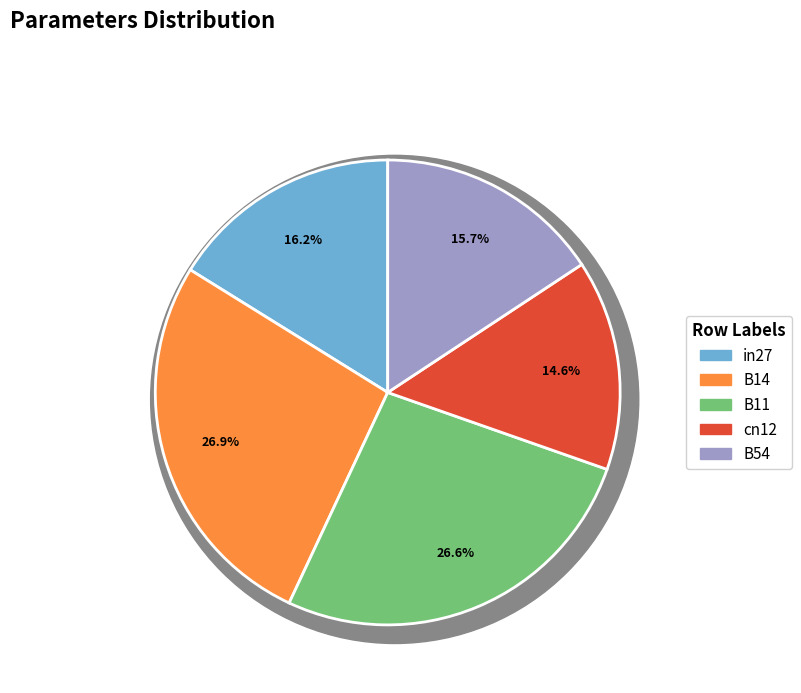

Rank the categories by value from highest to lowest.

B14, B11, in27, B54, cn12